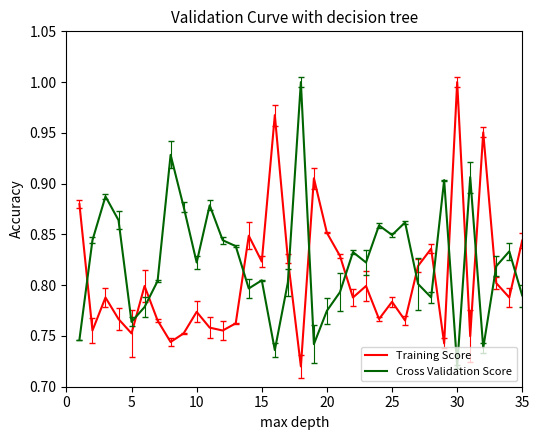

At how many categories does at least one series exceed 0?

40